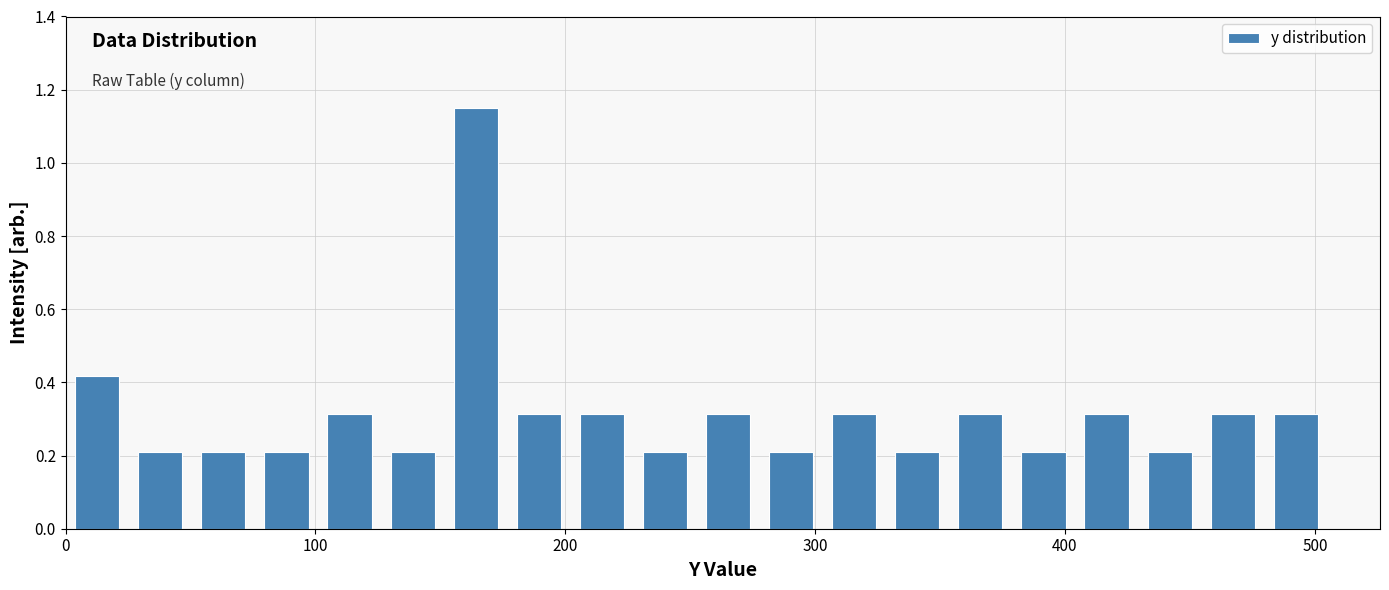

Around what value on the x-axis is the tallest bar? Give the approximate position of its centre, as read against the axis.

160